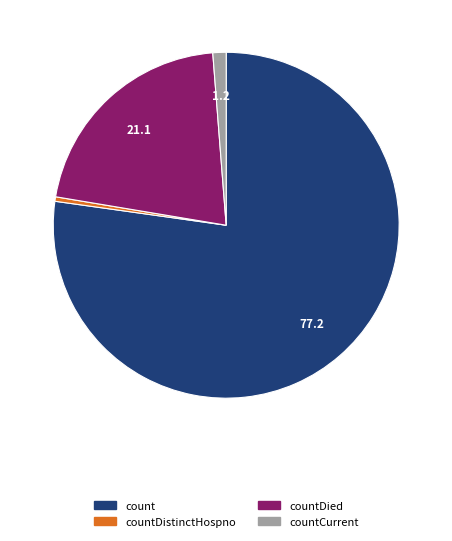

Is the sum of countCurrent and countDied greater than half?

No